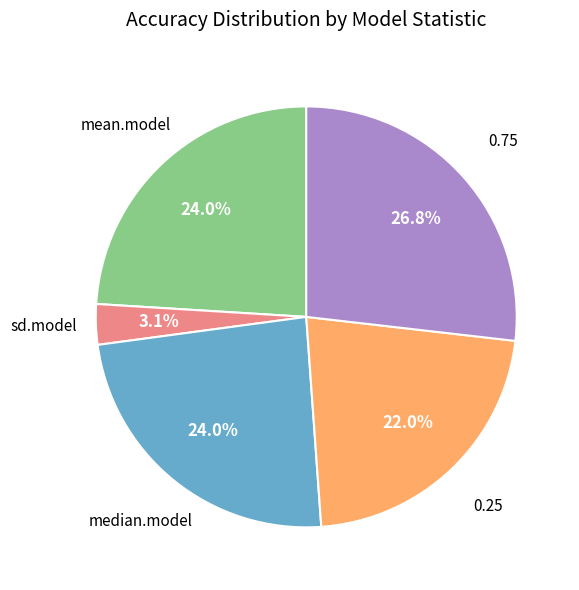

Is there a majority slice in this chart?

No